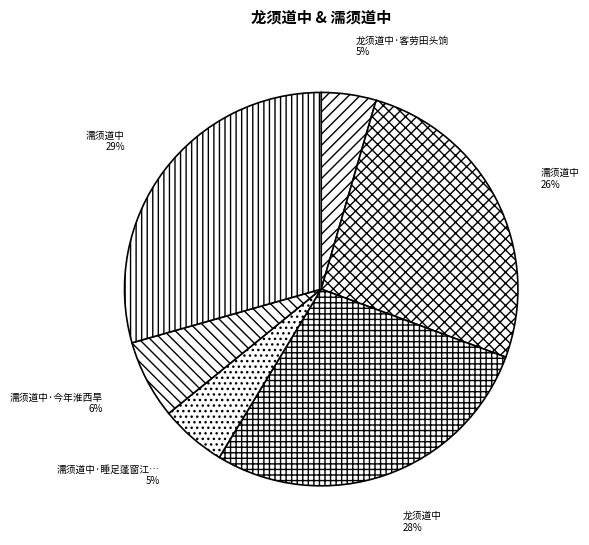

How many segments does this pie chart have?

6